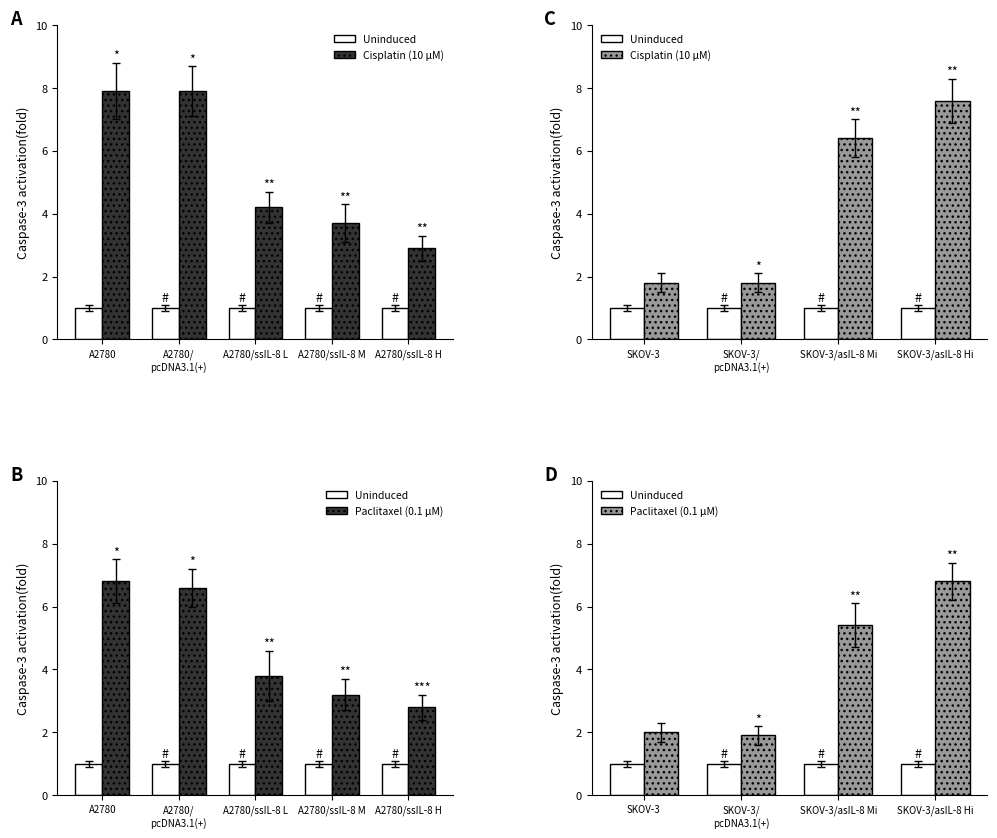

Does the chart contain any negative values?

No